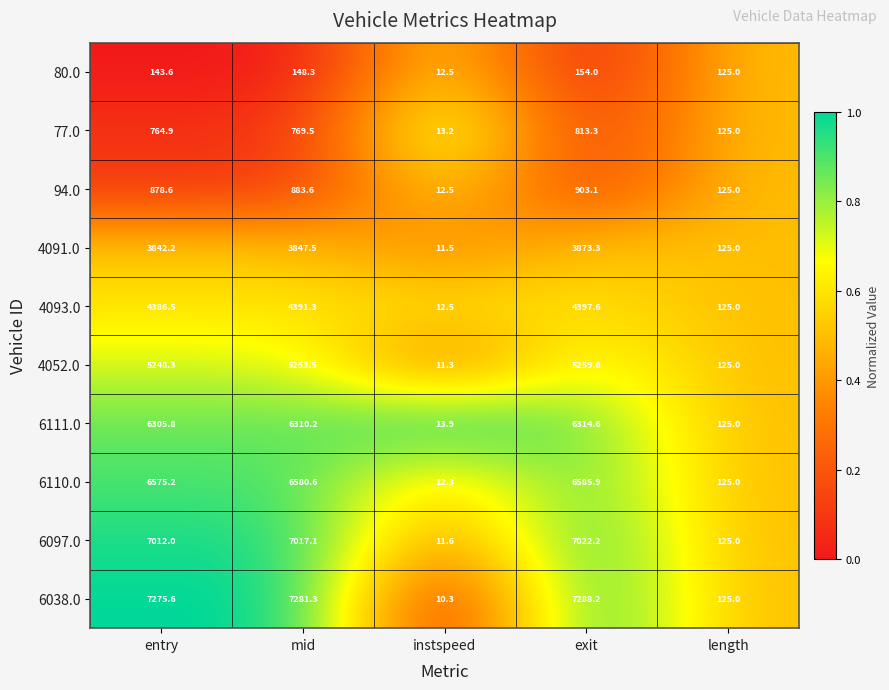

Where is 6110.0 nearest to the value 3299?

length